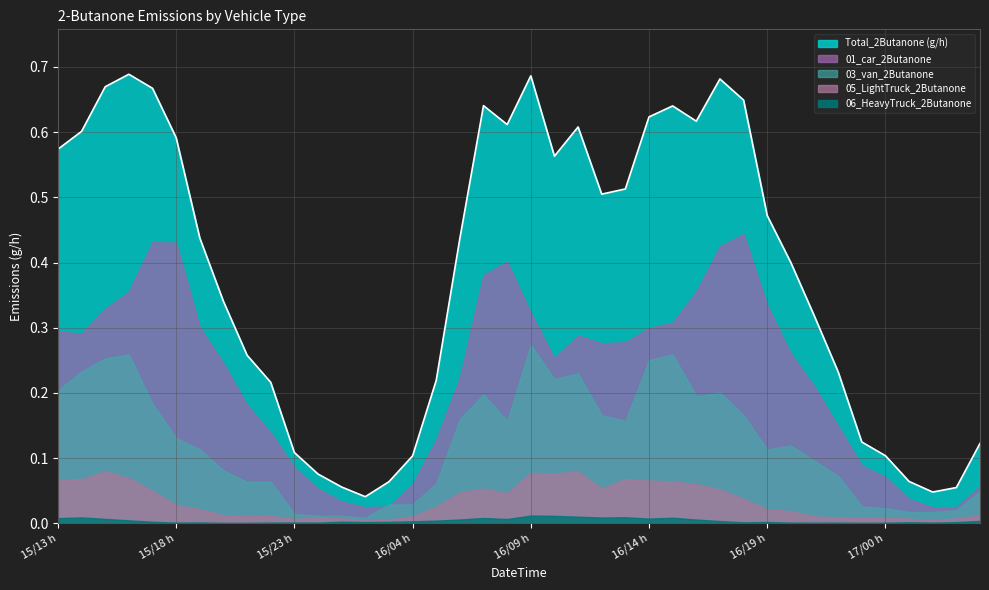

What is the difference between the highest and lowest values at 2024101514?

0.6